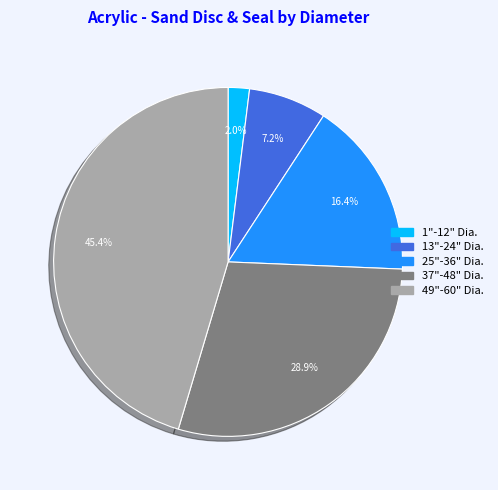

Approximately how many times larger is the value at 13"-24" Dia. compared to 25"-36" Dia.?

0.4